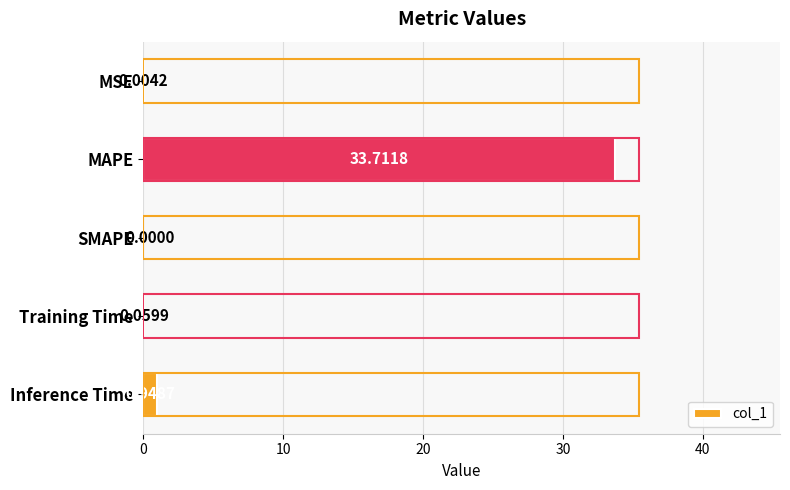

What is the sum of all values?

34.7